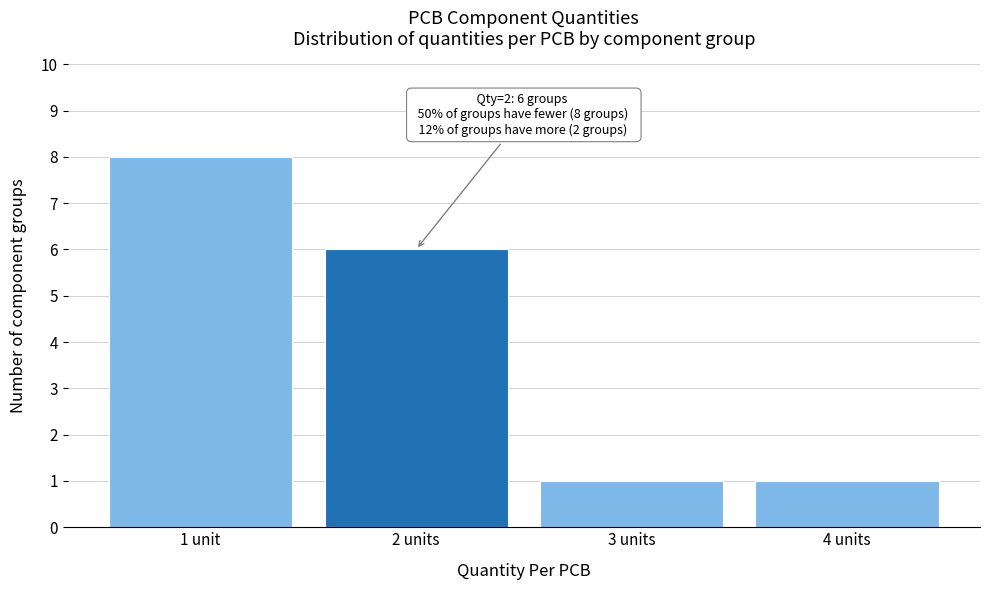

Reading right to left, what are all the values shown in this chart?

4 units=1	3 units=1	2 units=6	1 unit=8